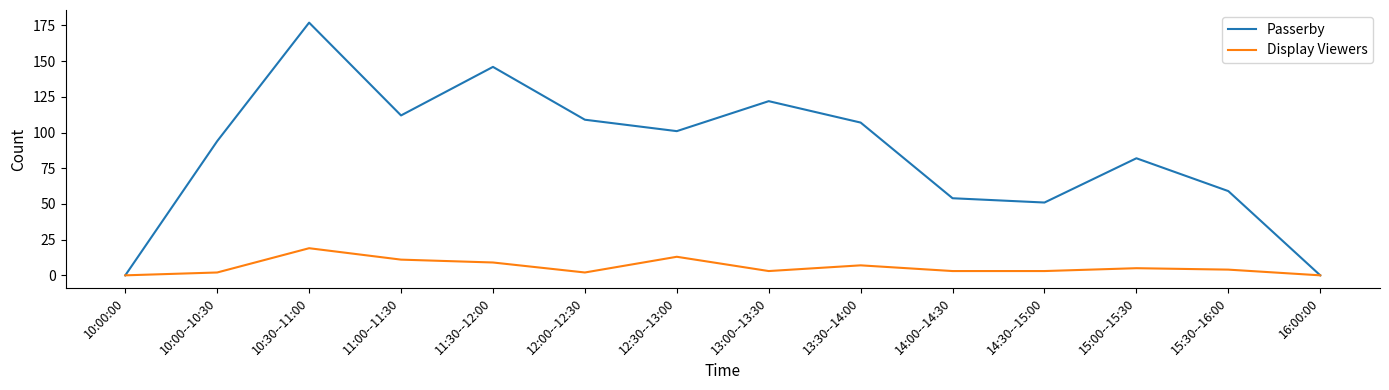

Reading left to right, transcribe all the data shown in this chart.

Passerby: 10:00:00=0	10:00--10:30=94	10:30--11:00=177	11:00--11:30=112	11:30--12:00=146	12:00--12:30=109	12:30--13:00=101	13:00--13:30=122	13:30--14:00=107	14:00--14:30=54	14:30--15:00=51	15:00--15:30=82	15:30--16:00=59	16:00:00=0
Display Viewers: 10:00:00=0	10:00--10:30=2	10:30--11:00=19	11:00--11:30=11	11:30--12:00=9	12:00--12:30=2	12:30--13:00=13	13:00--13:30=3	13:30--14:00=7	14:00--14:30=3	14:30--15:00=3	15:00--15:30=5	15:30--16:00=4	16:00:00=0